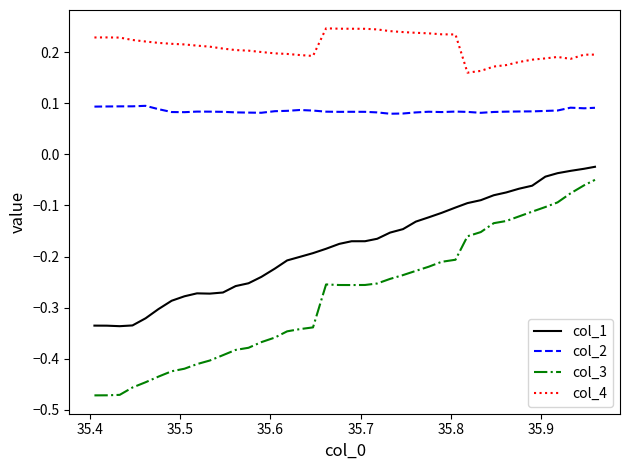

Rank the series by their average value, from lowest to highest.

col_3, col_1, col_2, col_4